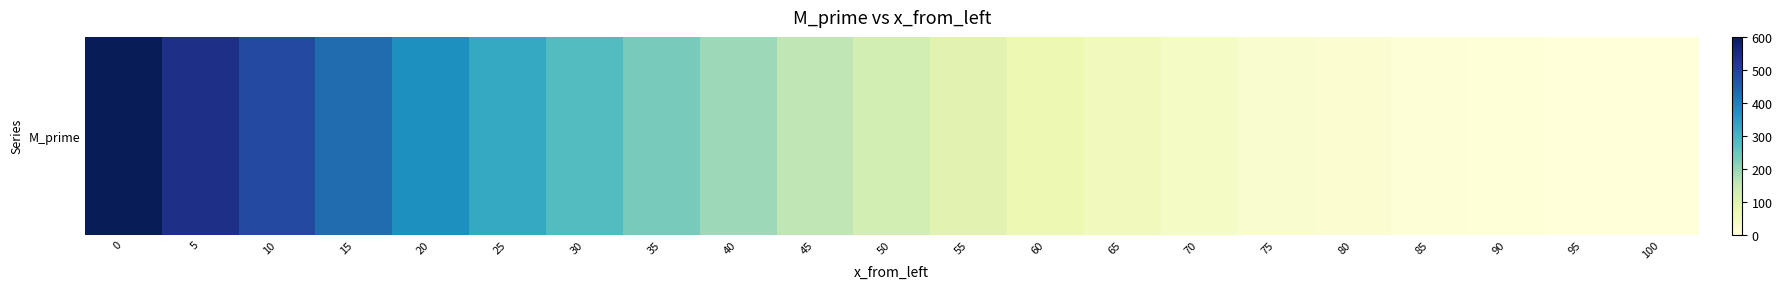

Reading left to right, extract all data points from this chart.

0=600.0	5=540.8	10=483.4	15=428.2	20=375.3	25=325.1	30=278.0	35=234.1	40=193.9	45=157.5	50=125.3	55=97.5	60=73.9	65=54.1	70=38.0	75=25.1	80=15.3	85=8.2	90=3.4	95=0.8	100=0.0